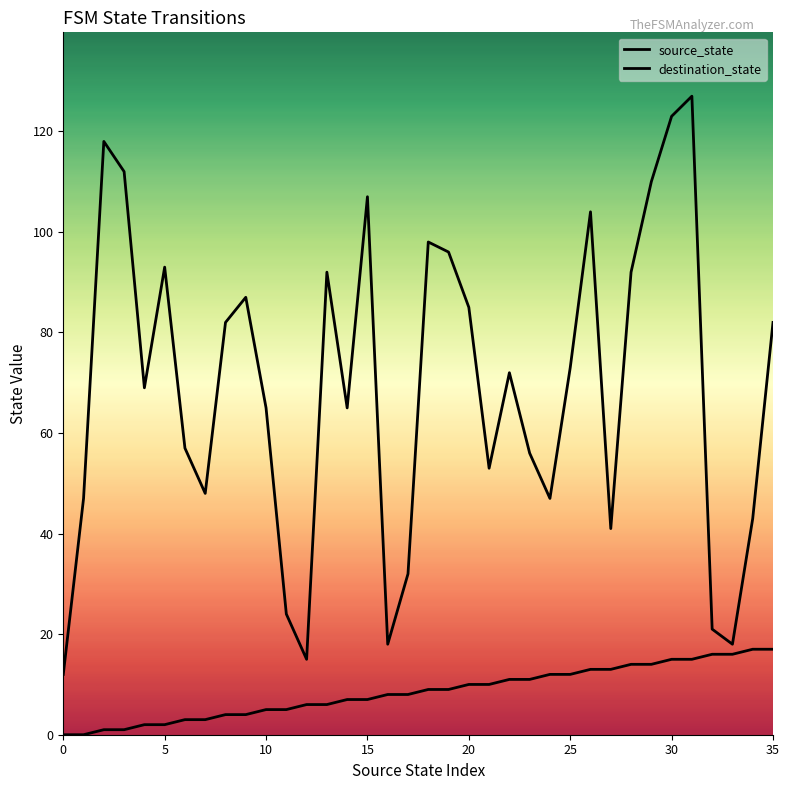

True or false: source_state and destination_state cross at least once.

False